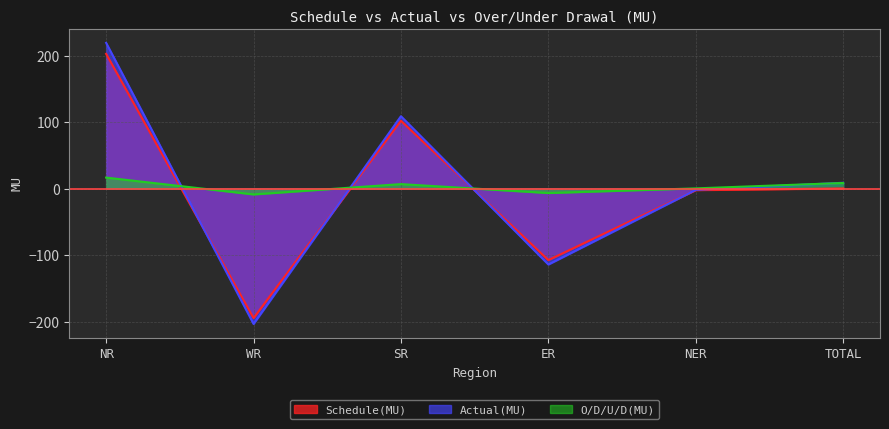

What is the difference between the Schedule(MU) values at ER and NER?

105.3